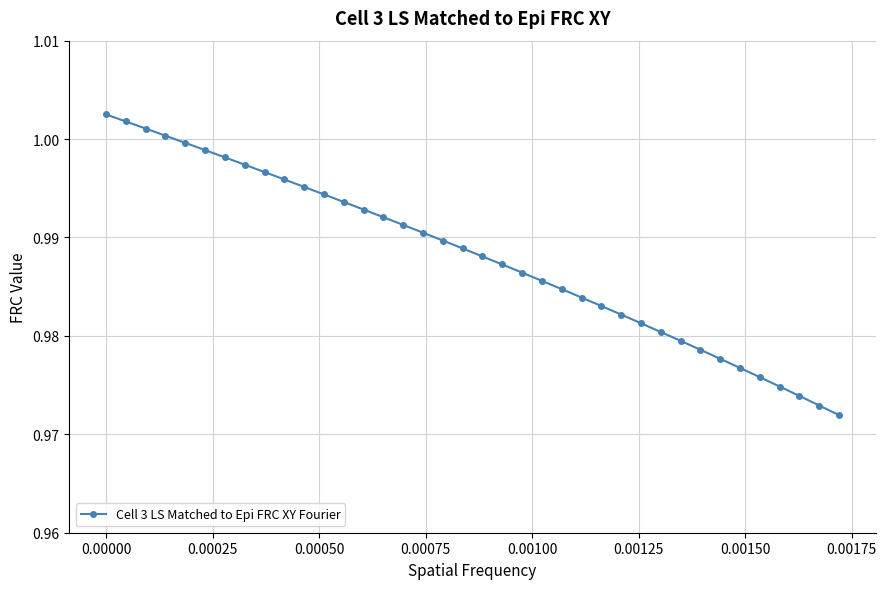

What is the sum of all values?

37.5